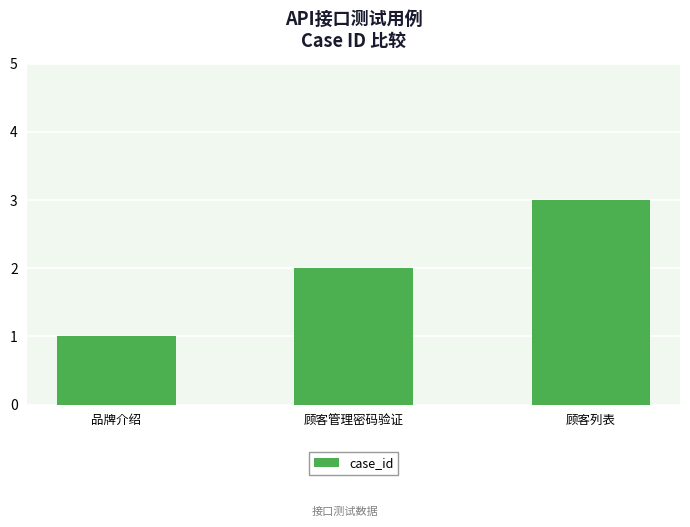

What is the sum of the values at 品牌介绍 and 顾客列表?

4